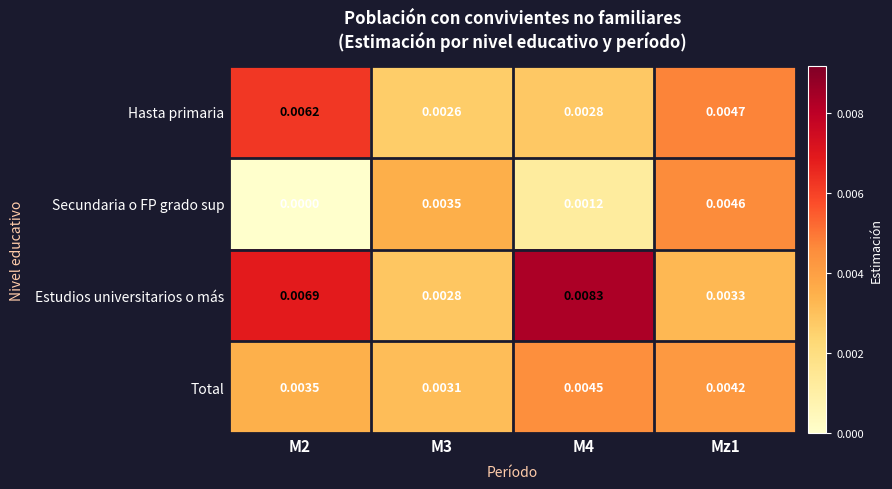

Which series has the largest total across all categories?

Estudios universitarios o más